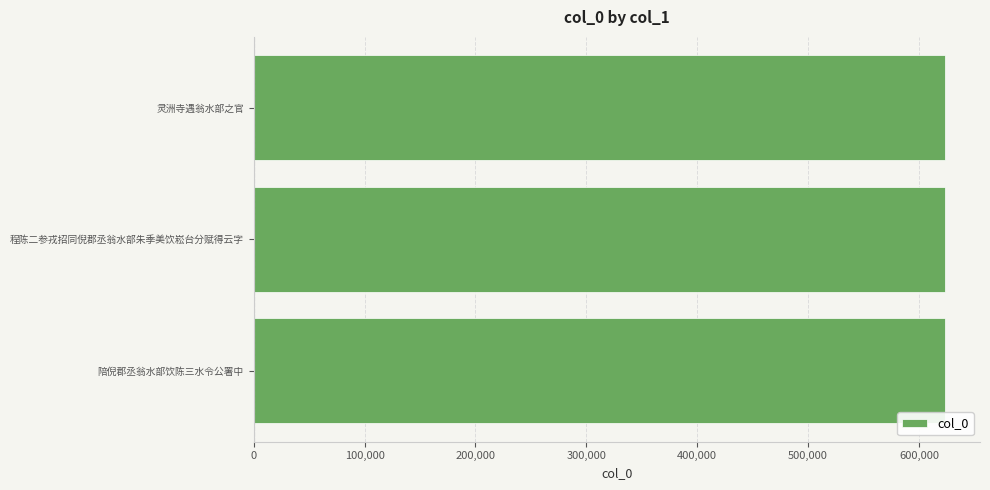

The value at 陪倪郡丞翁水部饮陈三水令公署中 is 623850. True or false?

True